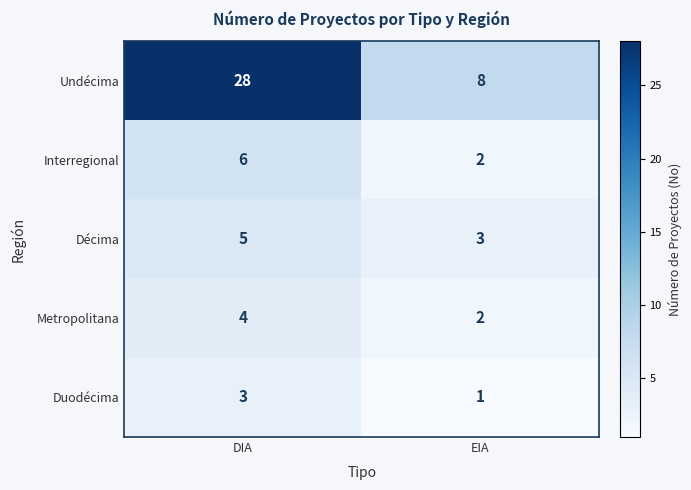

The Interregional series shows 4 at DIA. True or false?

False